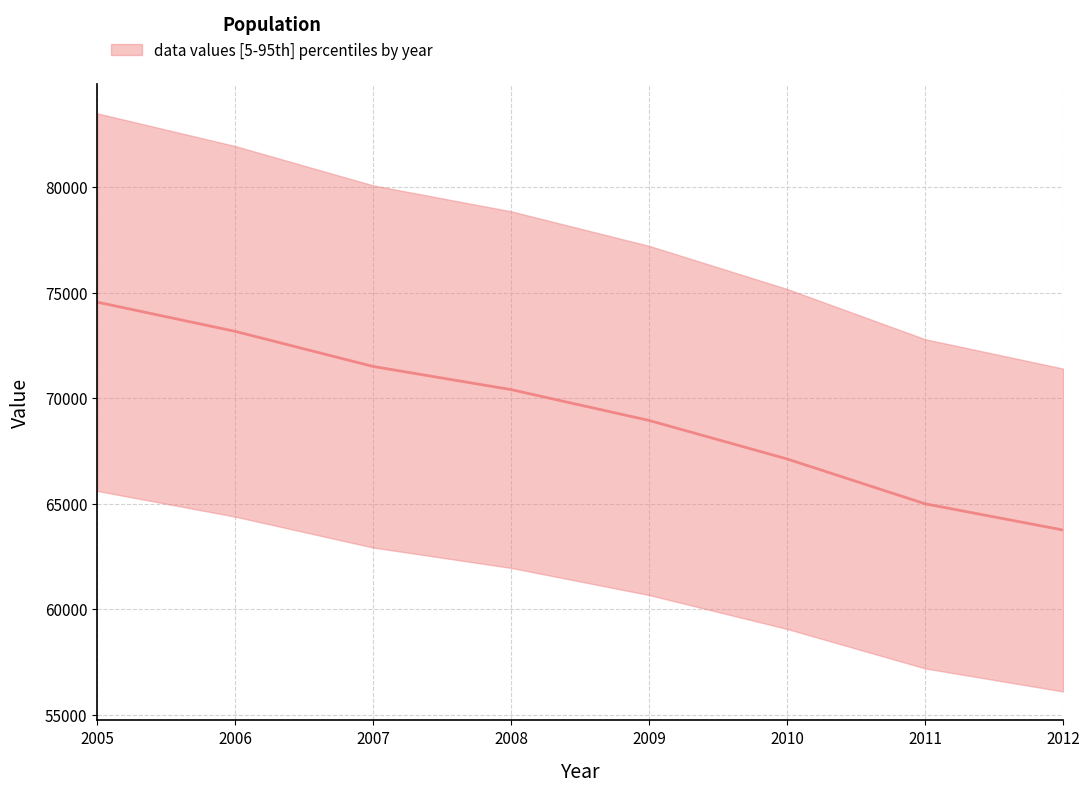

Reading left to right, transcribe all the data shown in this chart.

74544	73160	71496	70399	68938	67113	64989	63747